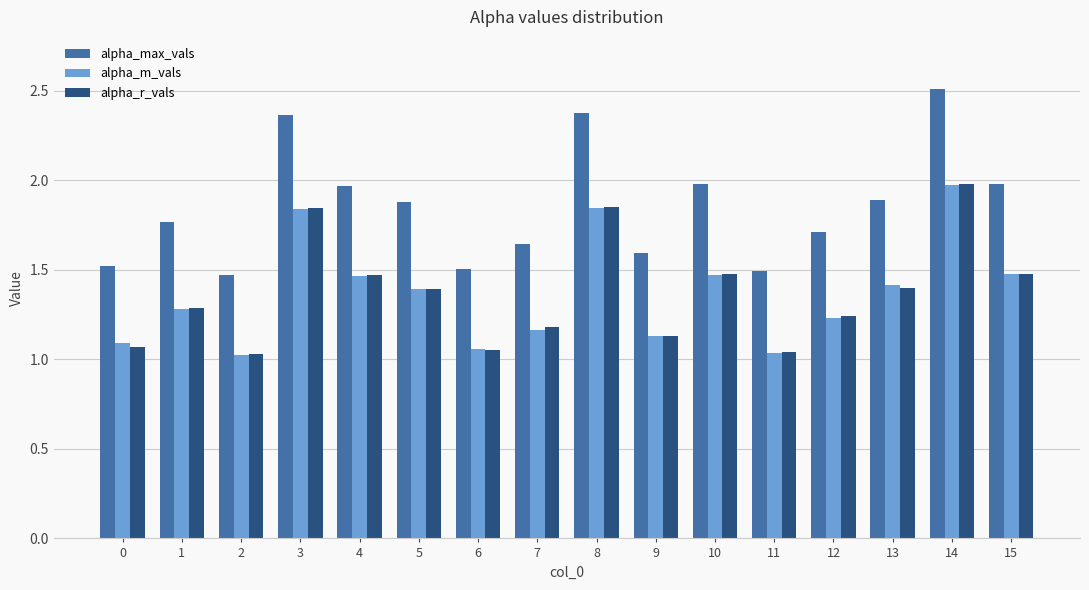

What is the difference between the maximum and minimum values in the alpha_m_vals series?

0.9